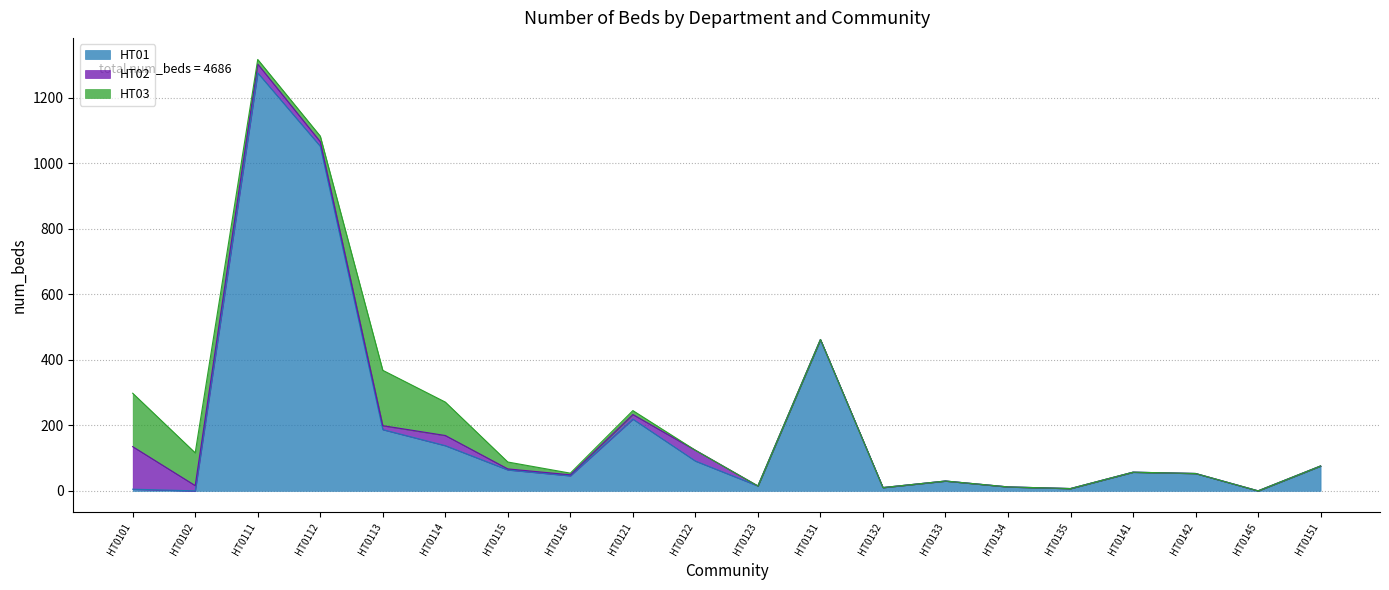

List the labels in order of HT01 value, smallest first.

HT0102, HT0145, HT0101, HT0135, HT0132, HT0134, HT0123, HT0133, HT0116, HT0142, HT0141, HT0115, HT0151, HT0122, HT0114, HT0113, HT0121, HT0131, HT0112, HT0111